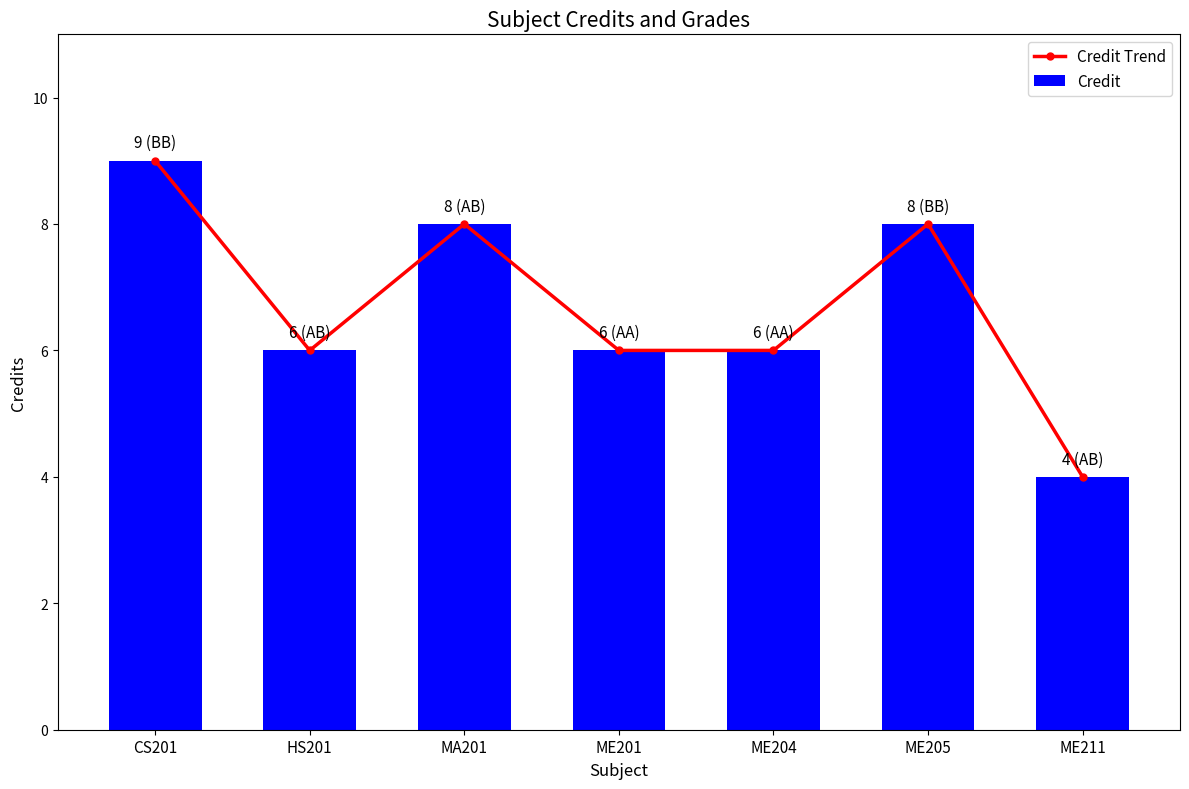

Which series has the largest total across all categories?

Credit Trend